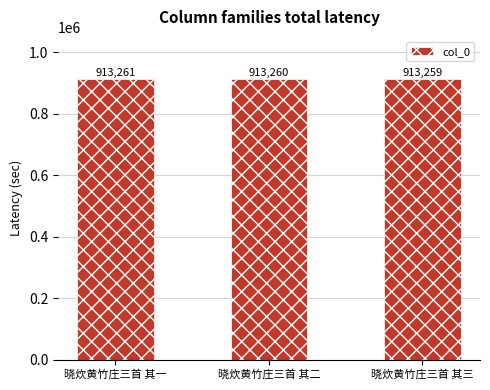

What is the change in value from 晓炊黄竹庄三首 其一 to 晓炊黄竹庄三首 其二?

-1